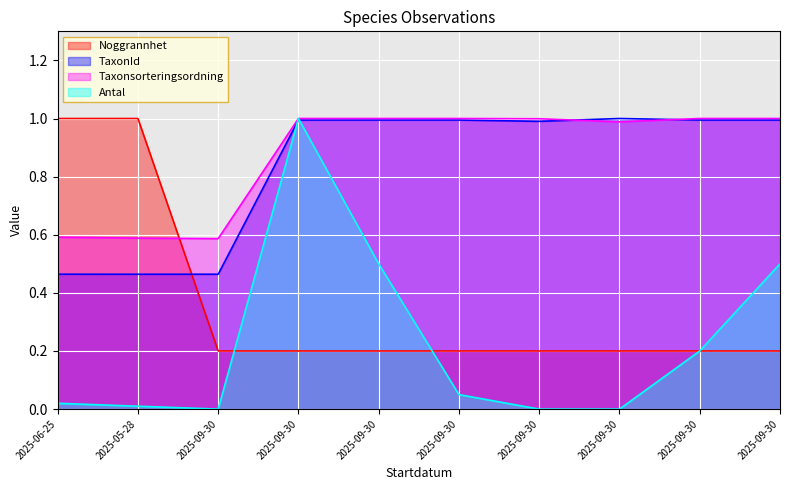

How many data points in Antal are above 0?

7